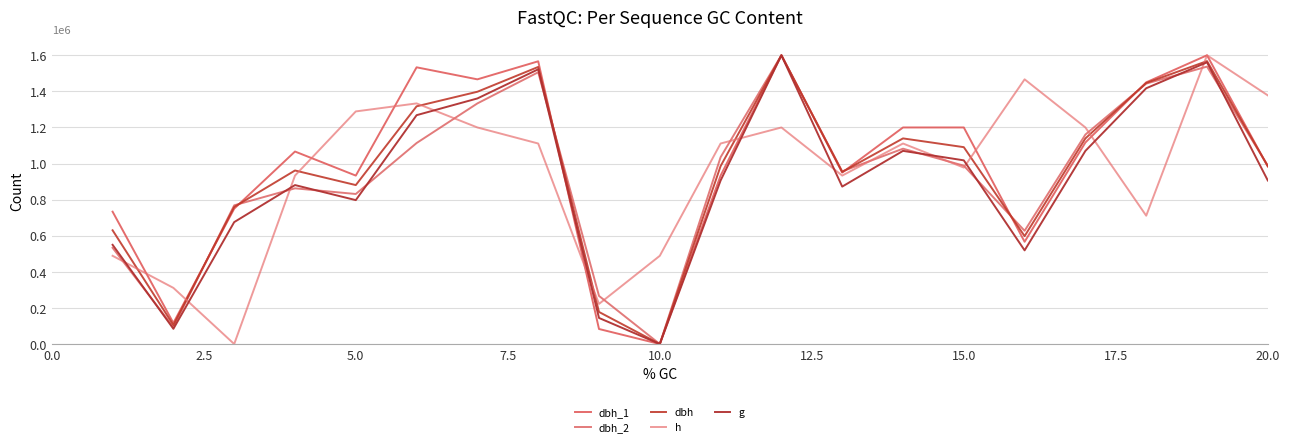

Is this an area chart (filled region under the line)?

No